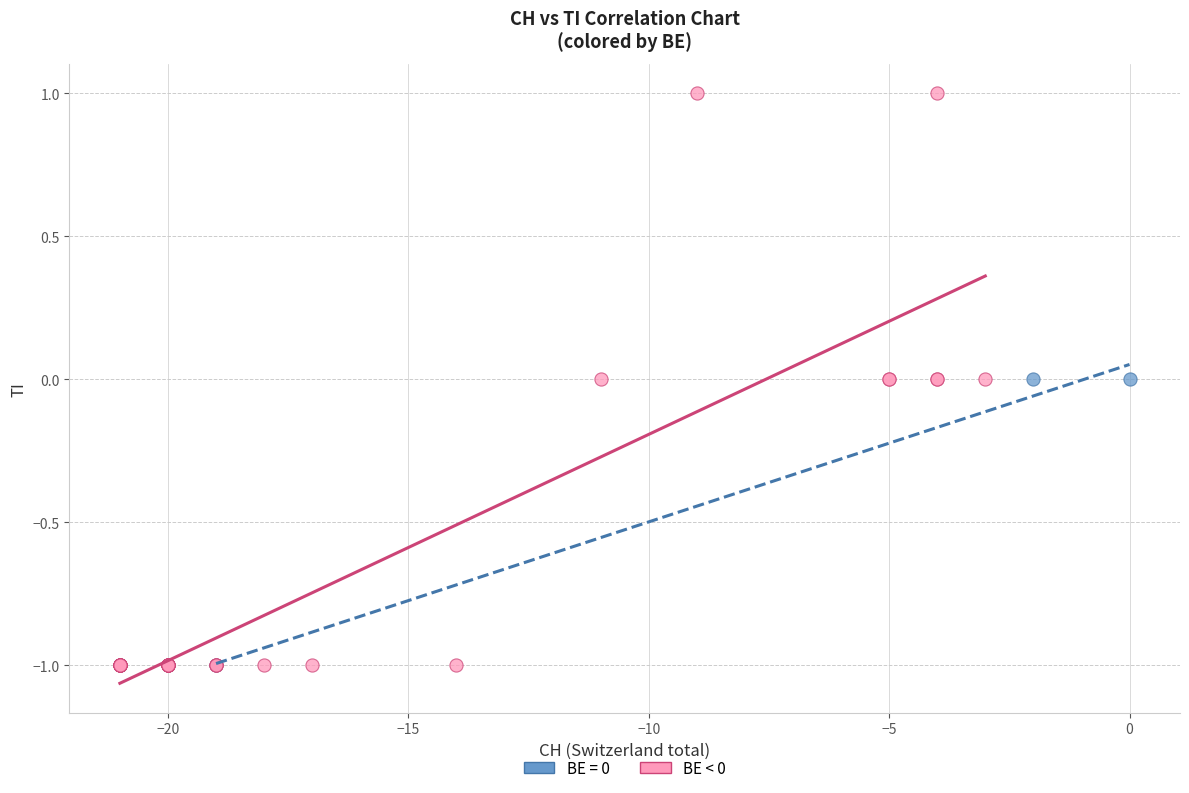

Which series reaches the maximum Y coordinate?

BE < 0